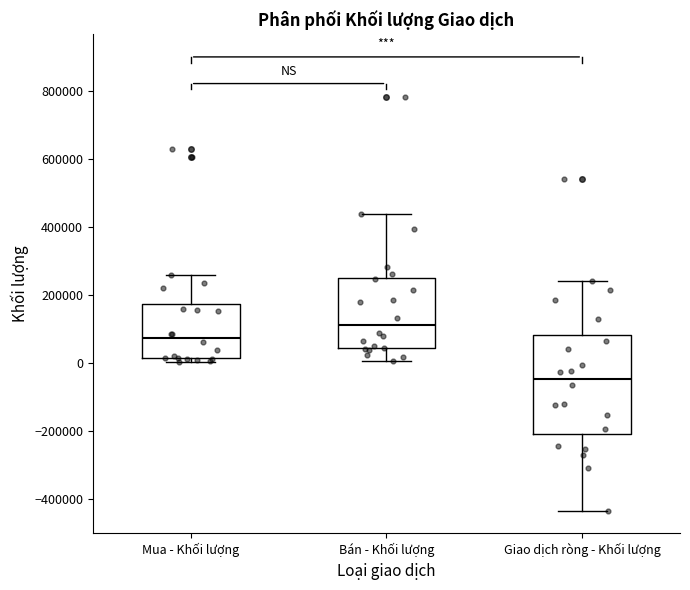

Reading left to right, read every box against the y-axis: the position of its median line, the range the box covers, and the ends of its whiskers. The values are not printed on the chart, so give them approximately, as read against the axis.

Mua - Khối lượng: median 80000, box 20000 to 180000, whiskers 0 to 260000
Bán - Khối lượng: median 120000, box 40000 to 260000, whiskers 0 to 440000
Giao dịch ròng - Khối lượng: median -40000, box -200000 to 80000, whiskers -440000 to 240000